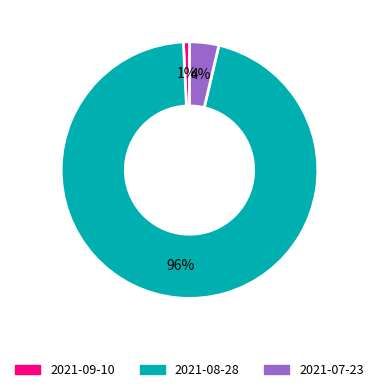

Combined, do 2021-07-23 and 2021-09-10 account for over 50%?

No